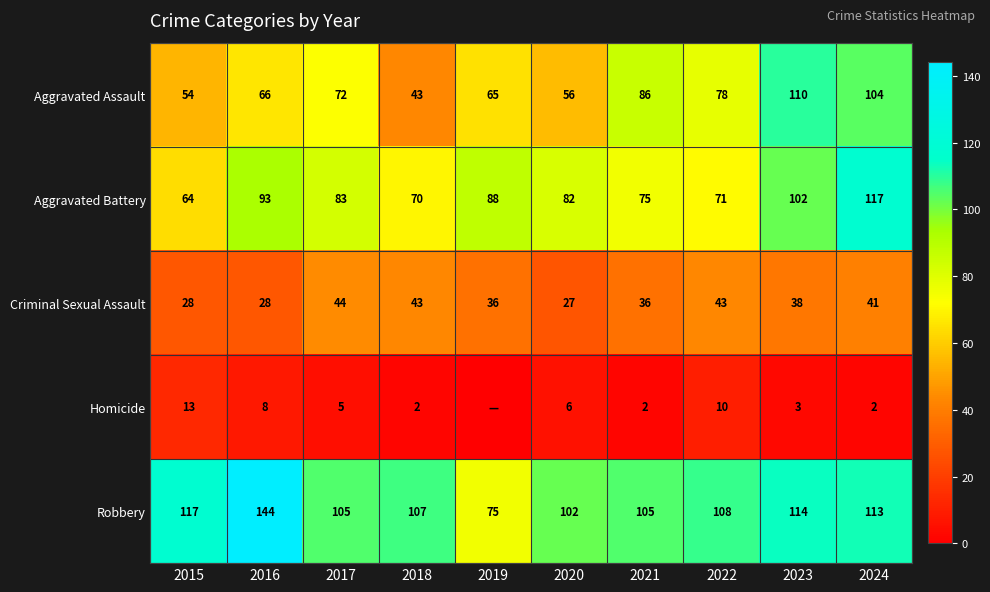

Between 2024 and 2016, which is larger?

2024